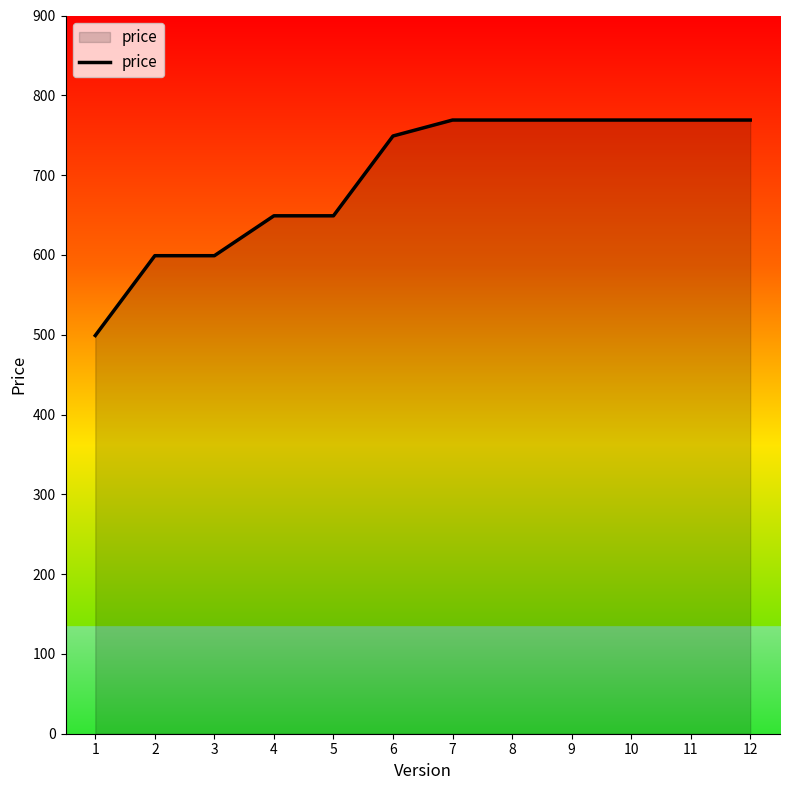

Reading right to left, extract all data points from this chart.

769	769	769	769	769	769	749	649	649	599	599	499